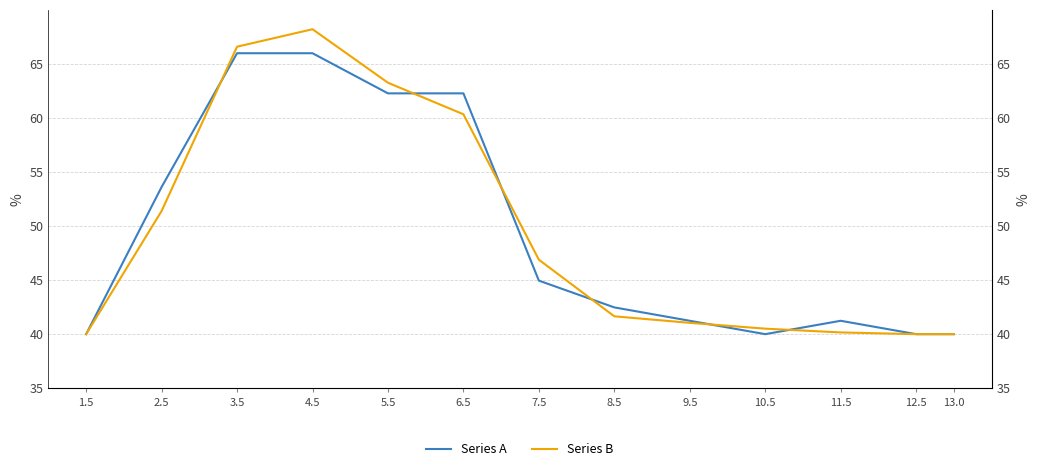

What are all the series names shown in the legend?

Series A, Series B